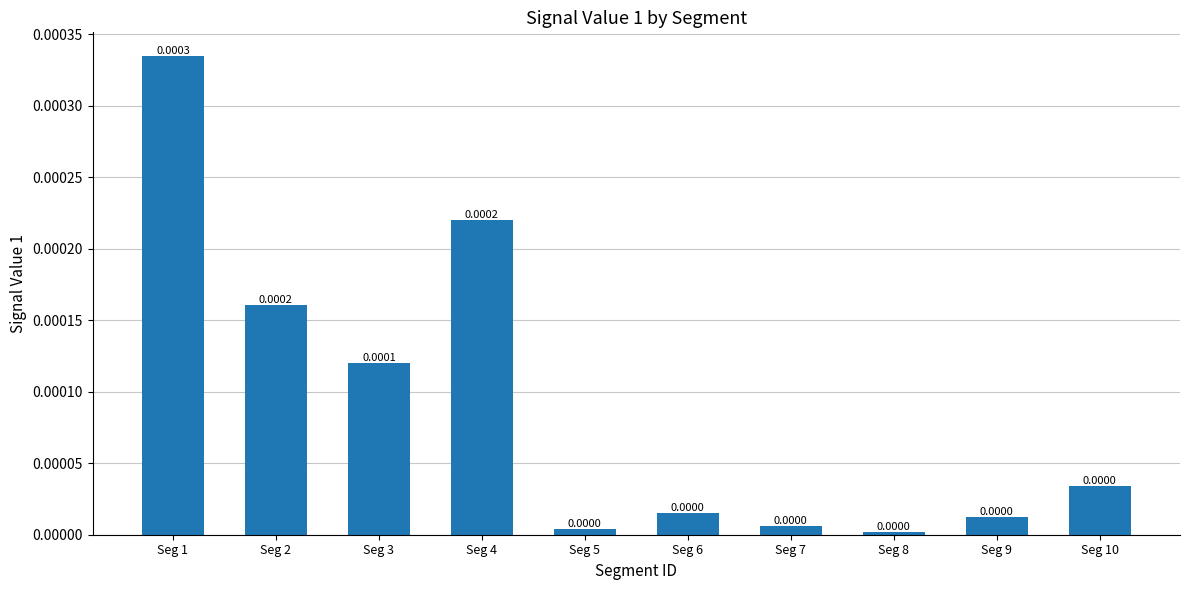

Which label corresponds to the largest value in the chart?

Seg 1